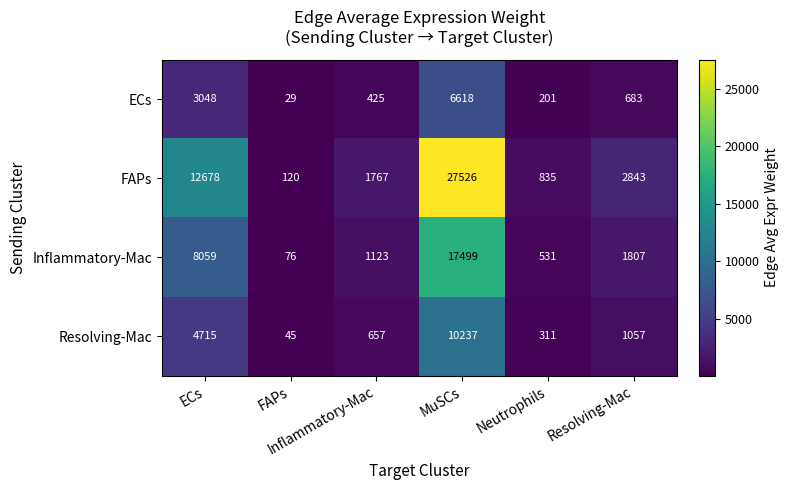

Which label corresponds to the smallest value in the chart?

FAPs